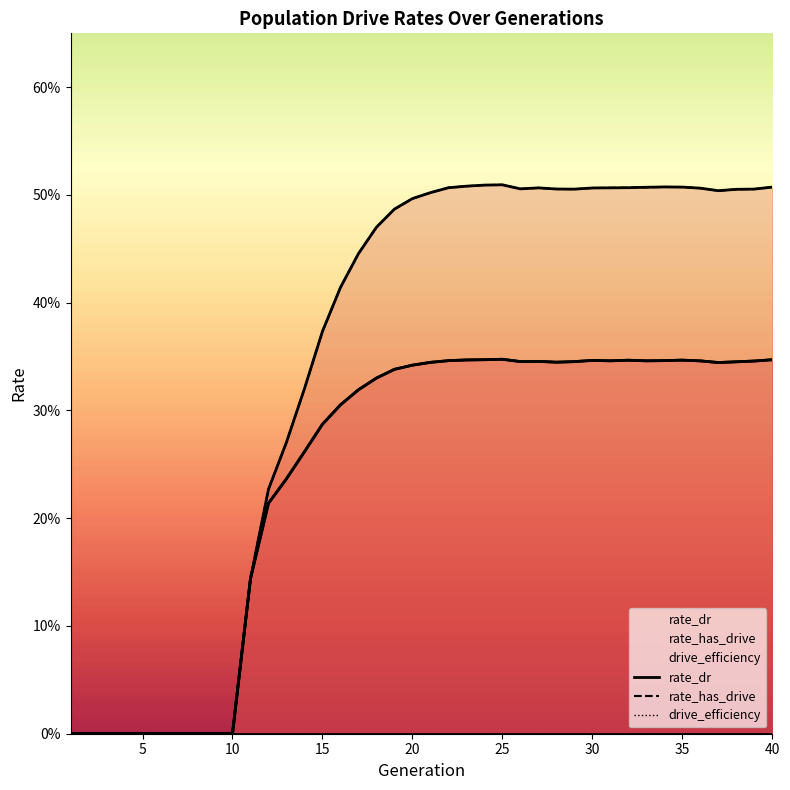

True or false: drive_efficiency has more than 0 points higher than both neighbors.

False